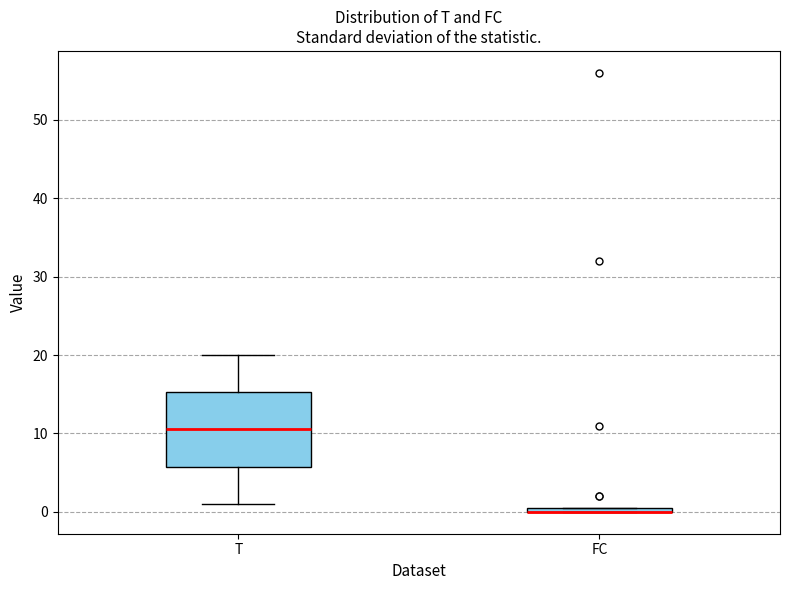

Where is the lower edge of the box for T on the y-axis? The values are not printed on the chart, so give them approximately, as read against the axis.

6